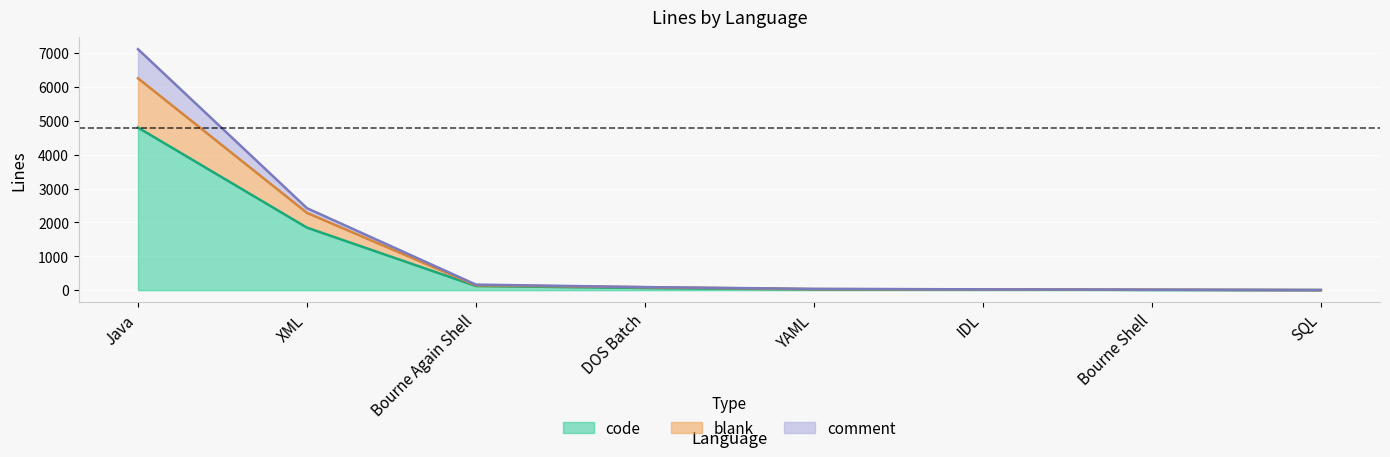

Where is code nearest to the value 2401?

XML